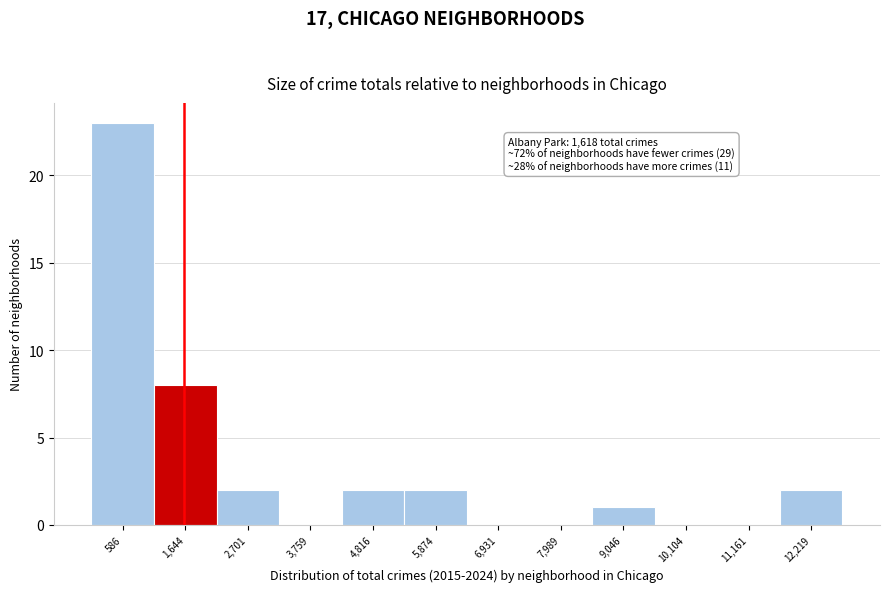

Over which range of the x-axis is the bar tallest?

0 to 1200